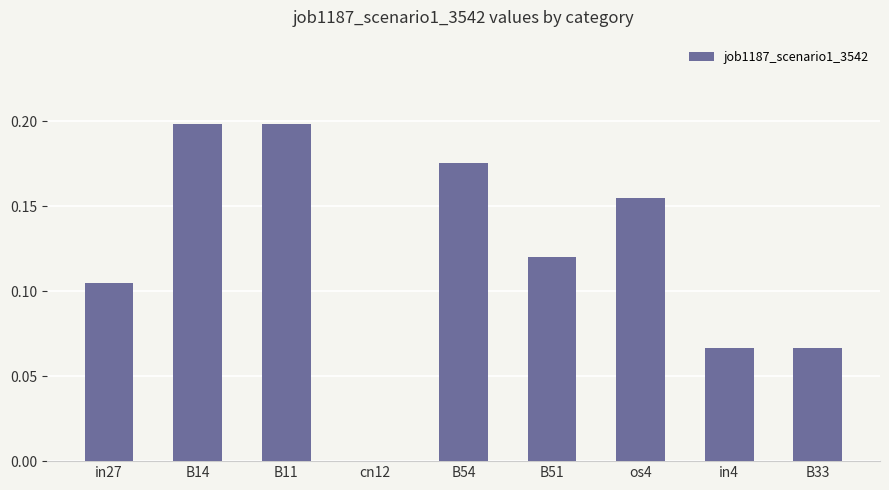

Is it true that the value at os4 is 0.1?

False